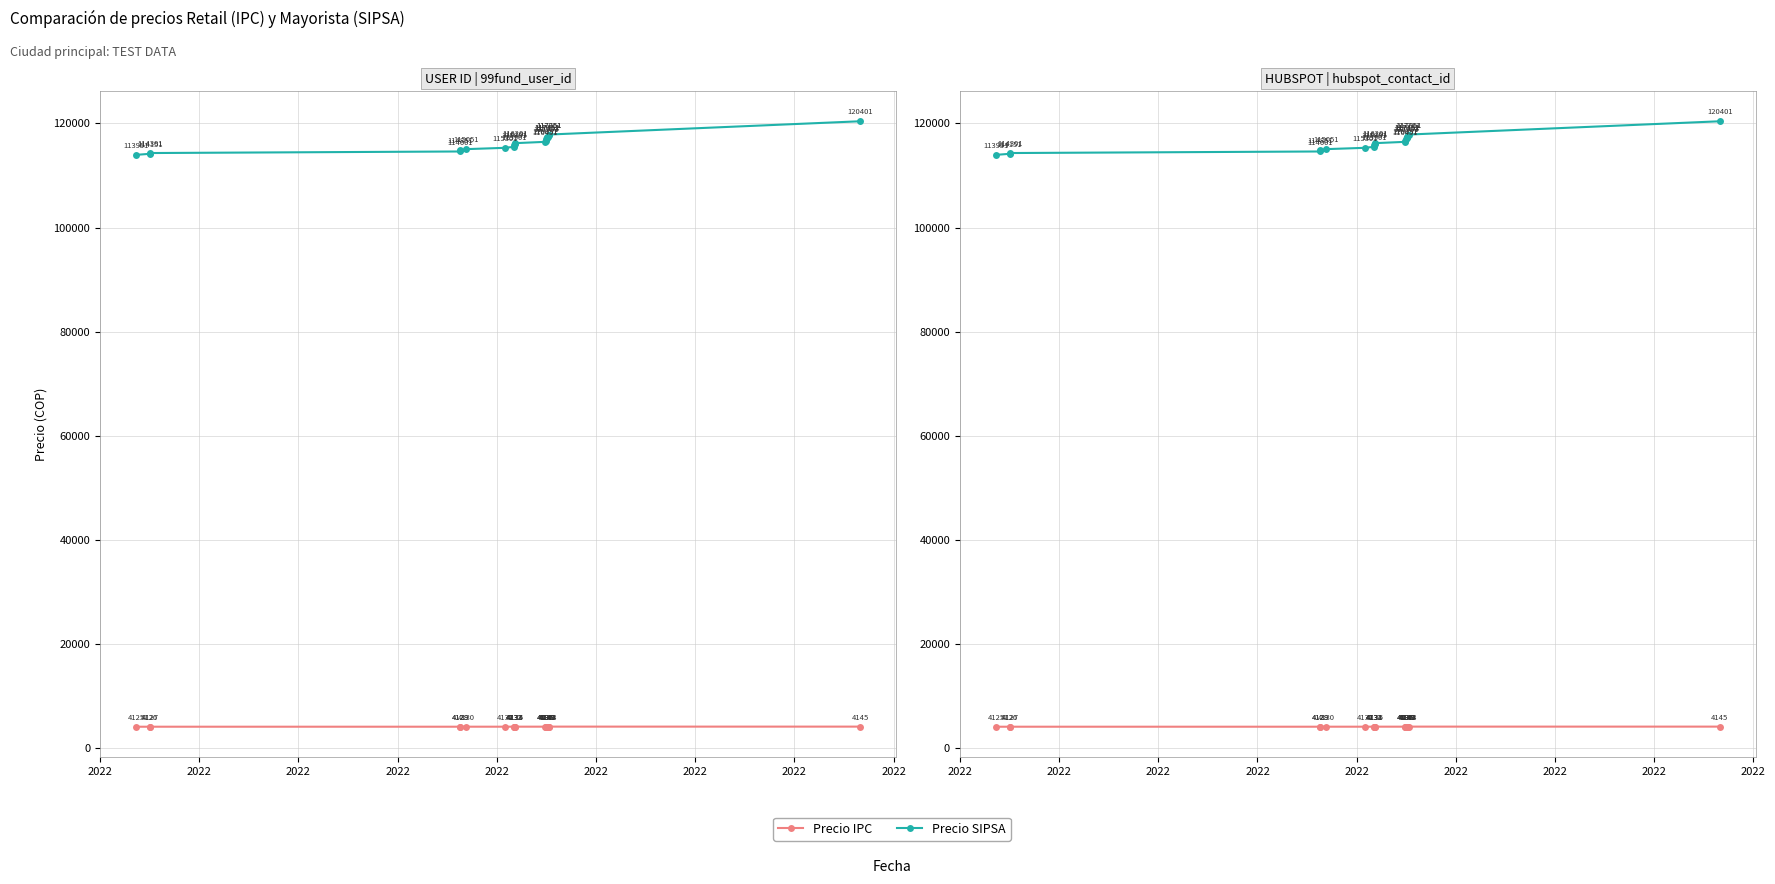

What is the minimum value for Precio SIPSA?

113951